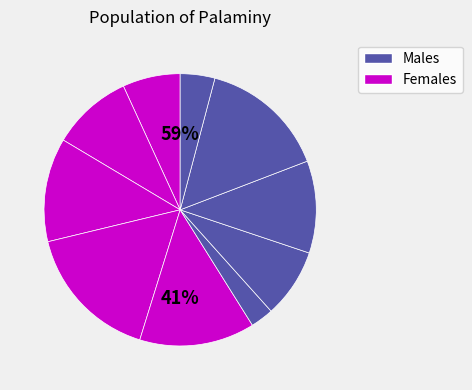

Approximately how many times larger is the value at 3 compared to 2?

1.3